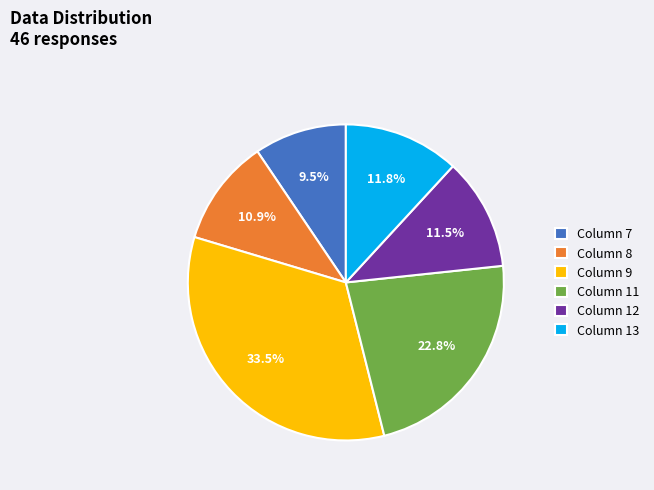

Approximately how many times larger is the value at Column 8 compared to Column 13?

0.9